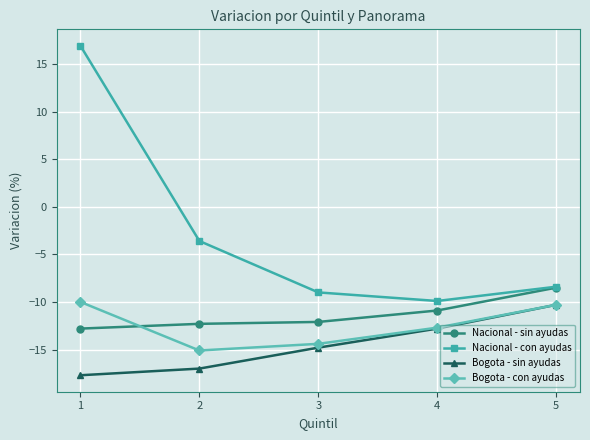

At which label does Bogota - con ayudas first exceed -12?

1